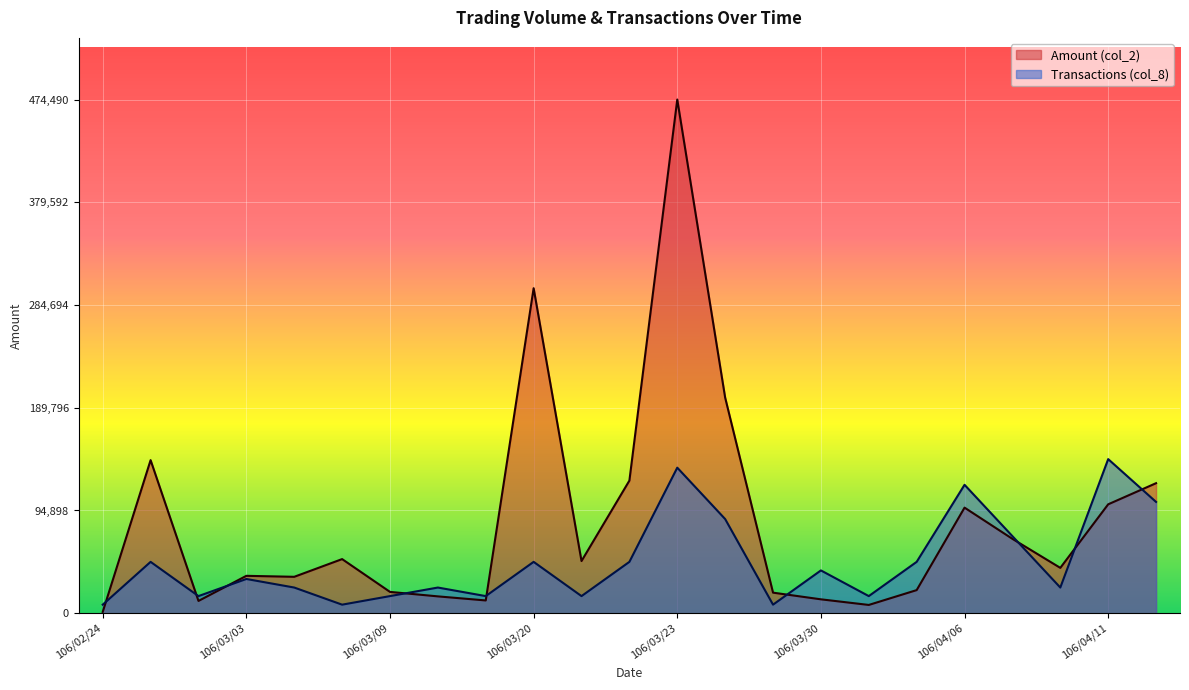

What are all the series names shown in the legend?

Amount (col_2), Transactions (col_8)